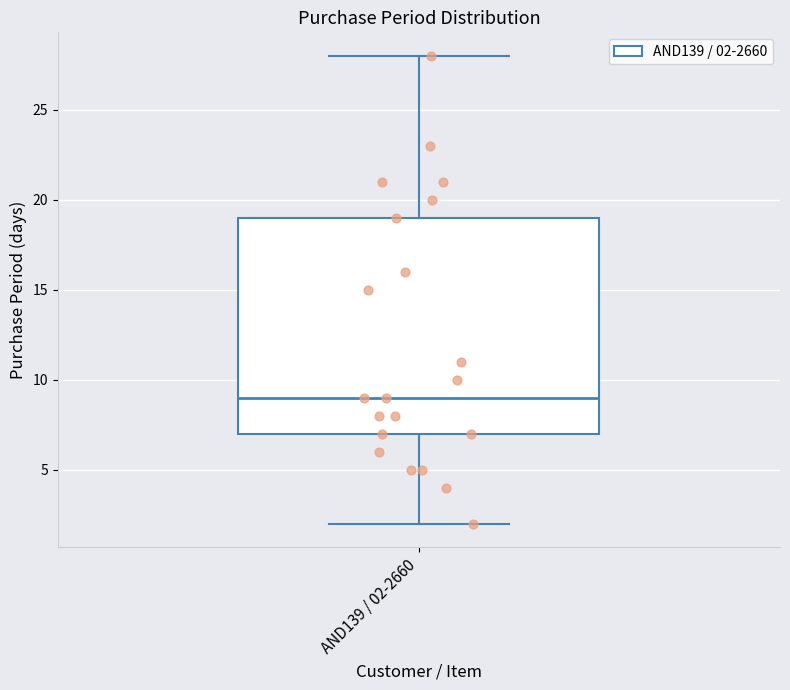

Where does the median line of the box for AND139 / 02-2660 sit on the y-axis? The values are not printed on the chart, so give them approximately, as read against the axis.

9